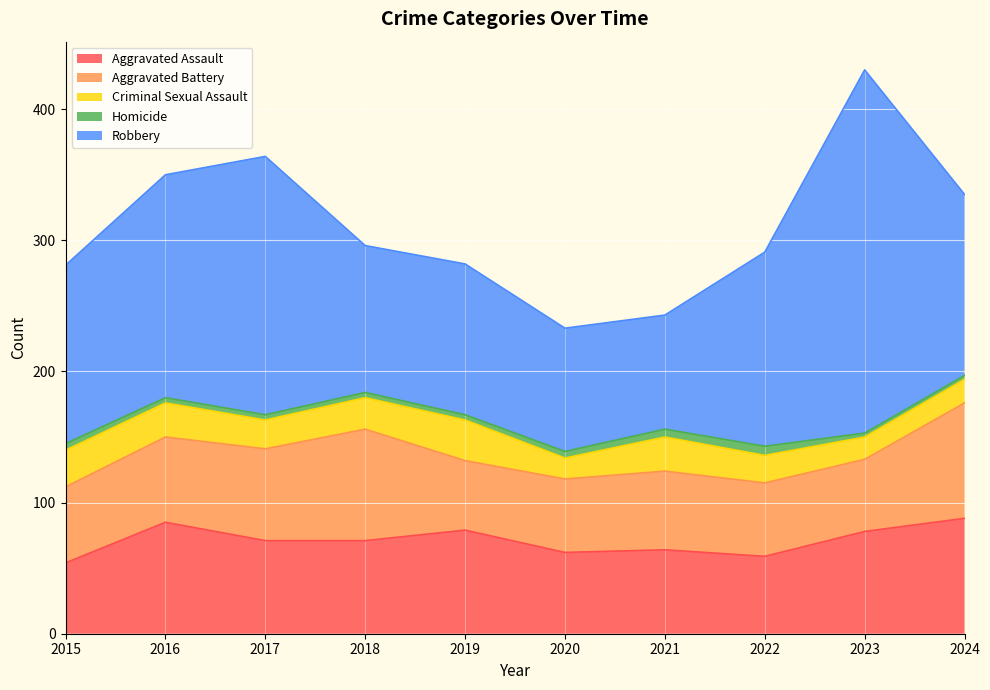

True or false: Aggravated Assault has a value of 104 at 2022.

False